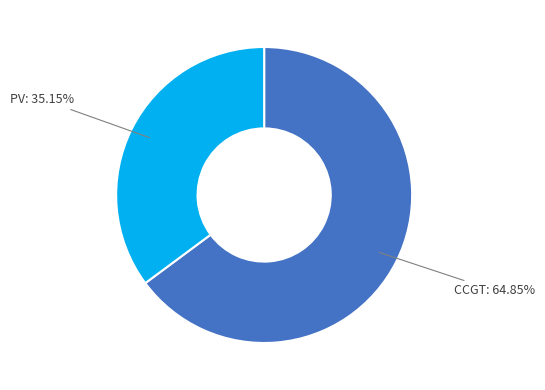

Is there a majority slice in this chart?

Yes